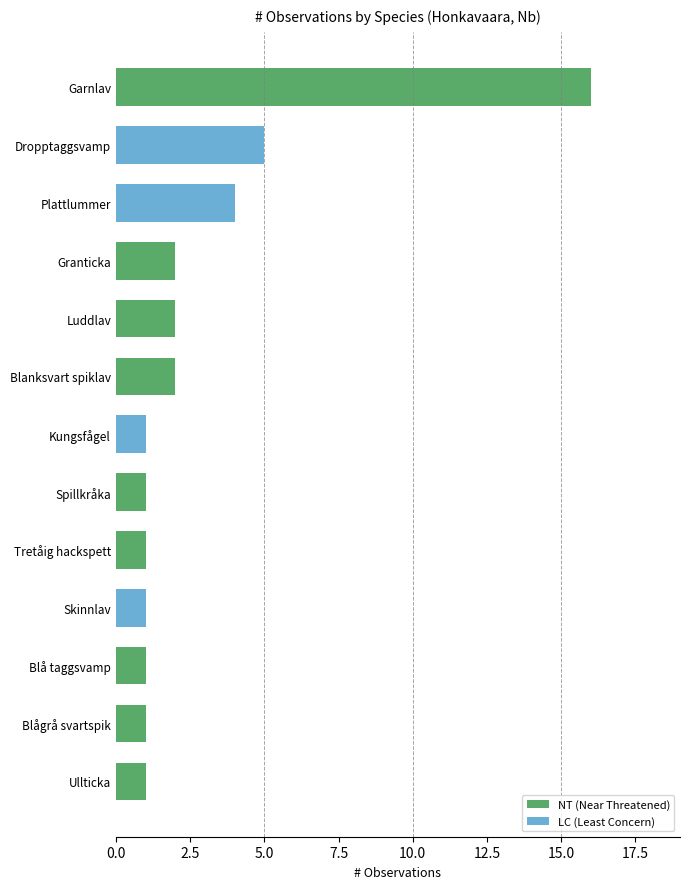

What is the greatest value displayed?

16